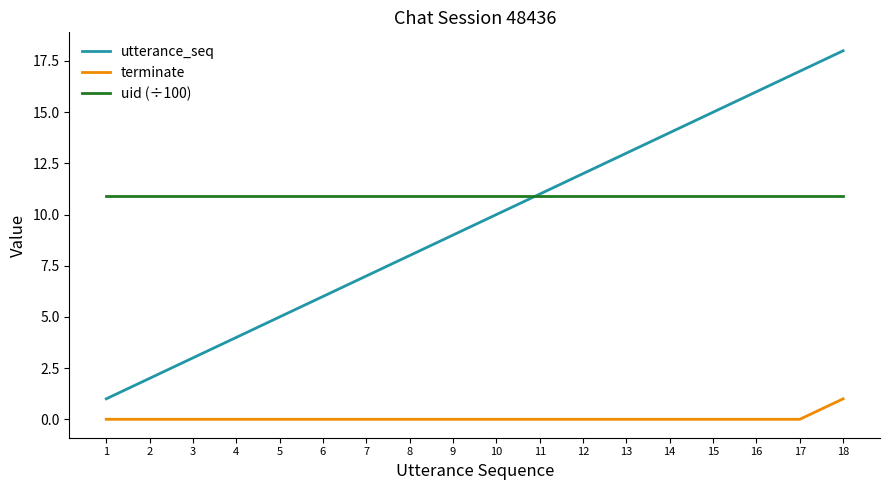

True or false: terminate and uid (÷100) intersect in this chart.

False